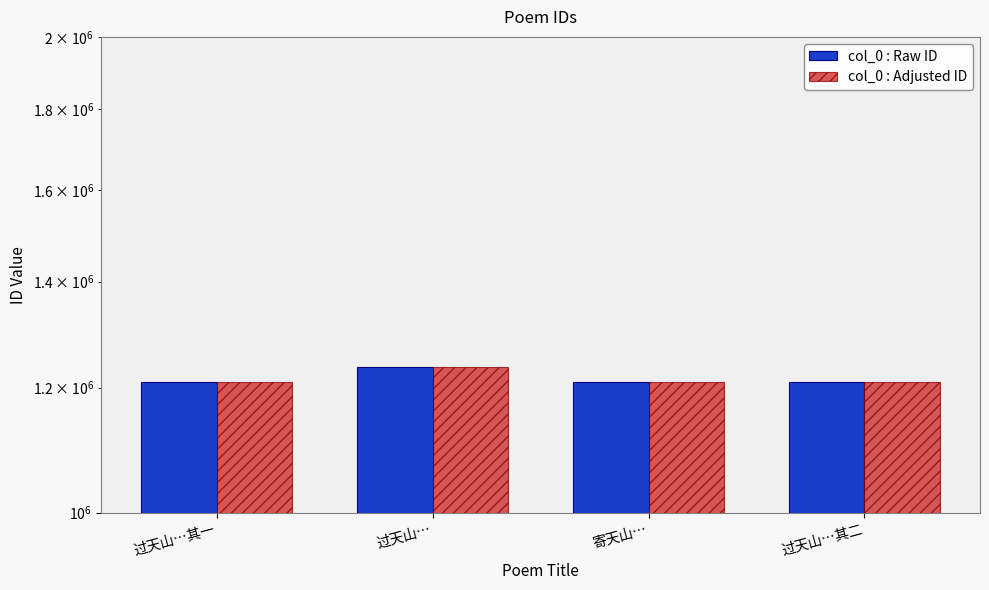

Is it true that col_0 : Adjusted ID equals 1209419 at 过天山…其二?

True